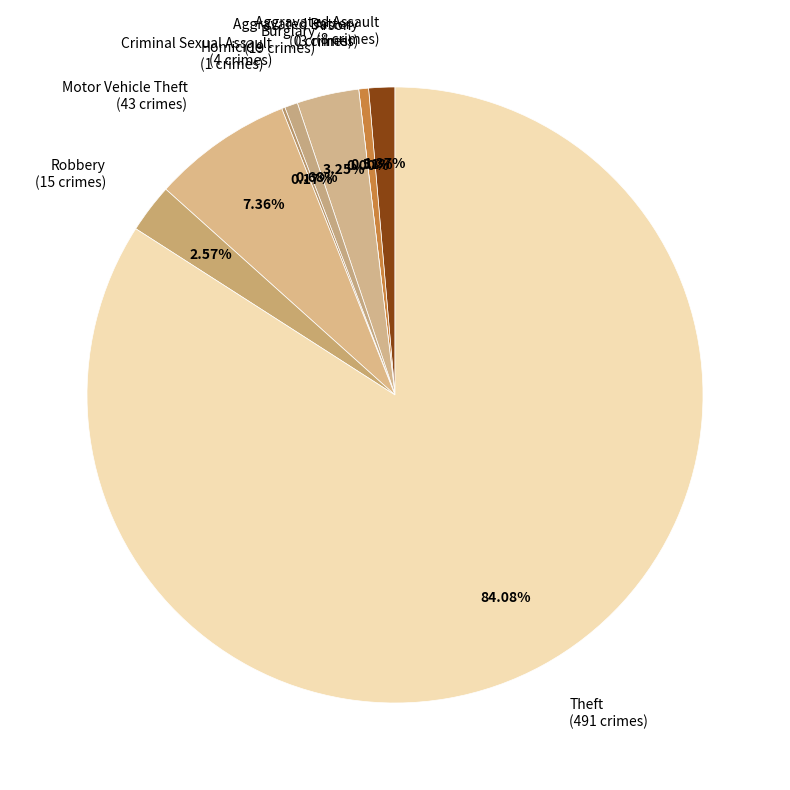

What portion of the pie excludes Aggravated Assault?

98.6%